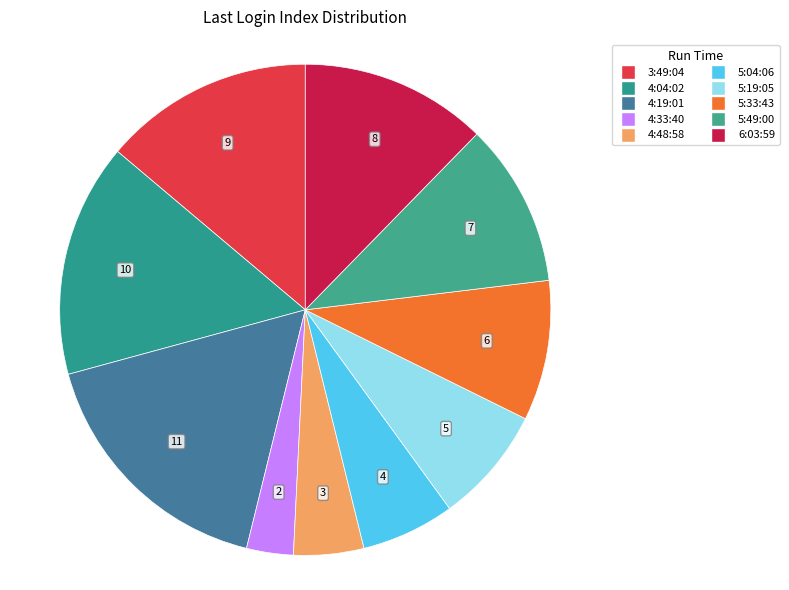

How many slices are in this pie chart?

10